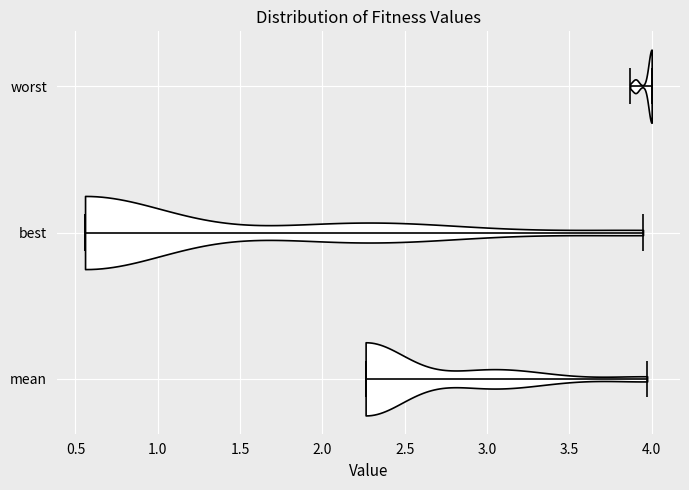

Reading bottom to top, read every violin against the x-axis: where its median line is, and the lowest and highest points it reaches. The values are not printed on the chart, so give them approximately, as read against the axis.

mean: median line 2.25, lowest point 2.25, highest point 3.95
best: median line 0.55, lowest point 0.55, highest point 3.95
worst: median line 4.00, lowest point 3.85, highest point 4.00